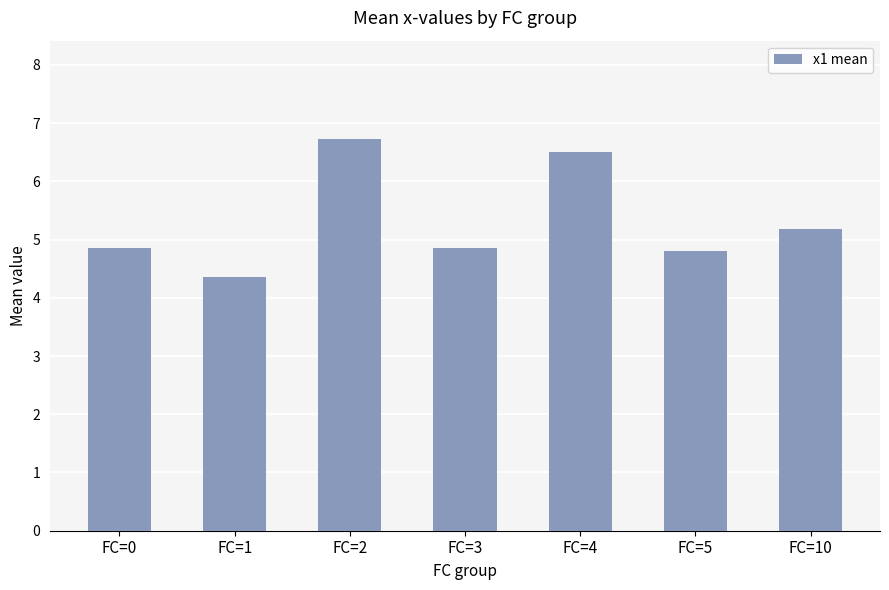

What is the sum of the values at FC=0 and FC=1?

9.2